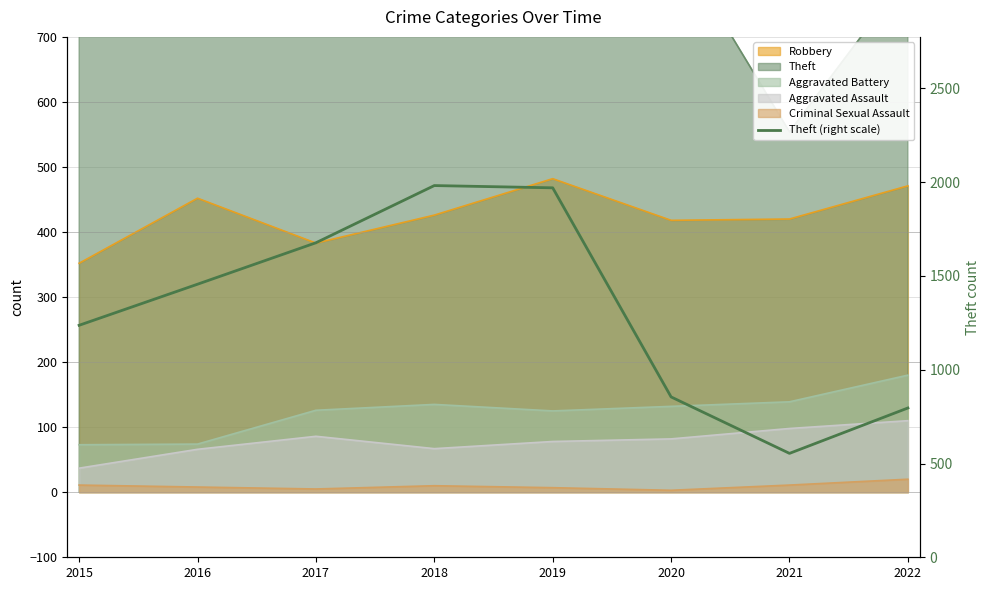

How many interior local peaks (higher than both neighbors) does the data have?

1